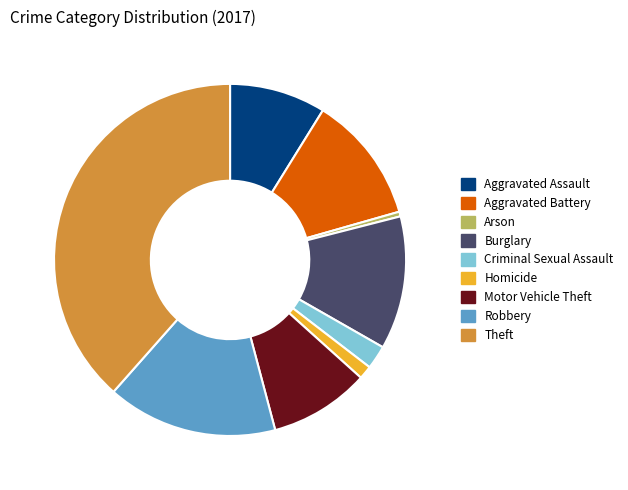

True or false: Theft accounts for 23% of the total.

False